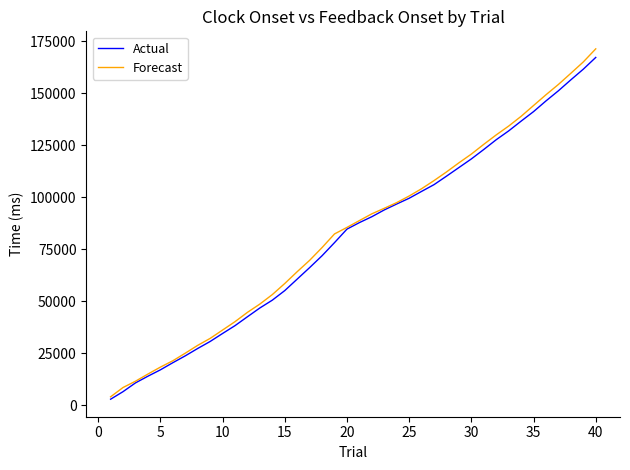

What is the highest value of the Forecast series?

171455